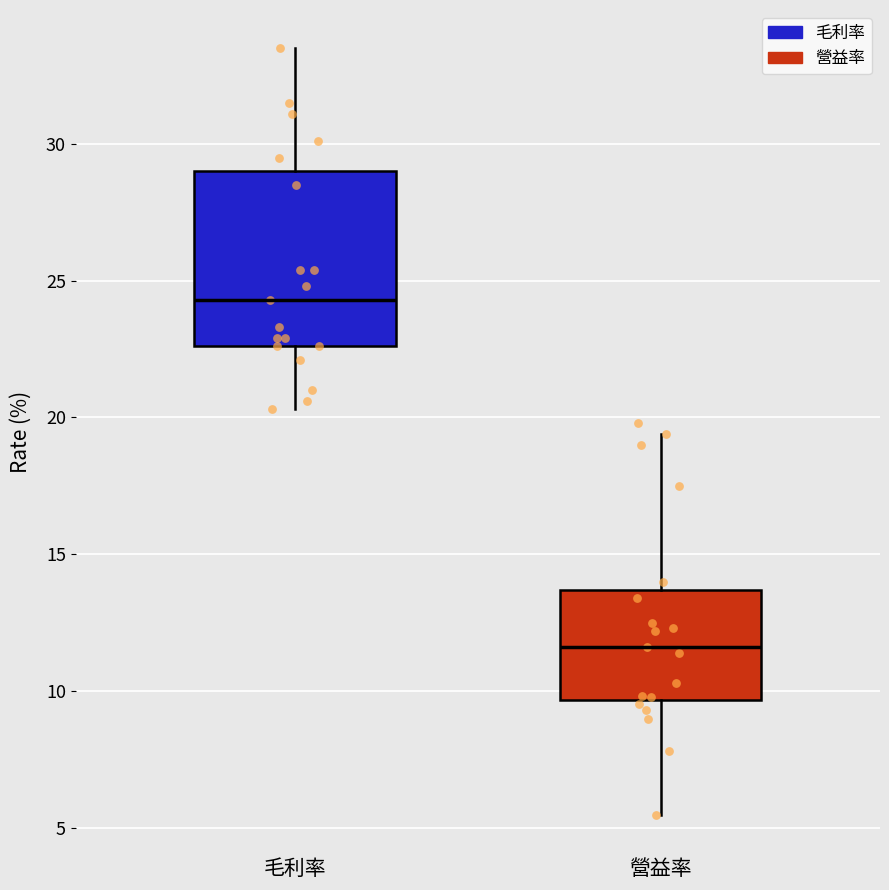

Reading left to right, transcribe this box plot: for each box, give where its median line is, the range the box spans, and where its two whiskers end, as read against the y-axis. The values are not printed on the chart, so give them approximately, as read against the axis.

毛利率: median 24.5, box 22.5 to 29.0, whiskers 20.5 to 33.5
營益率: median 11.5, box 9.5 to 13.5, whiskers 5.5 to 19.5